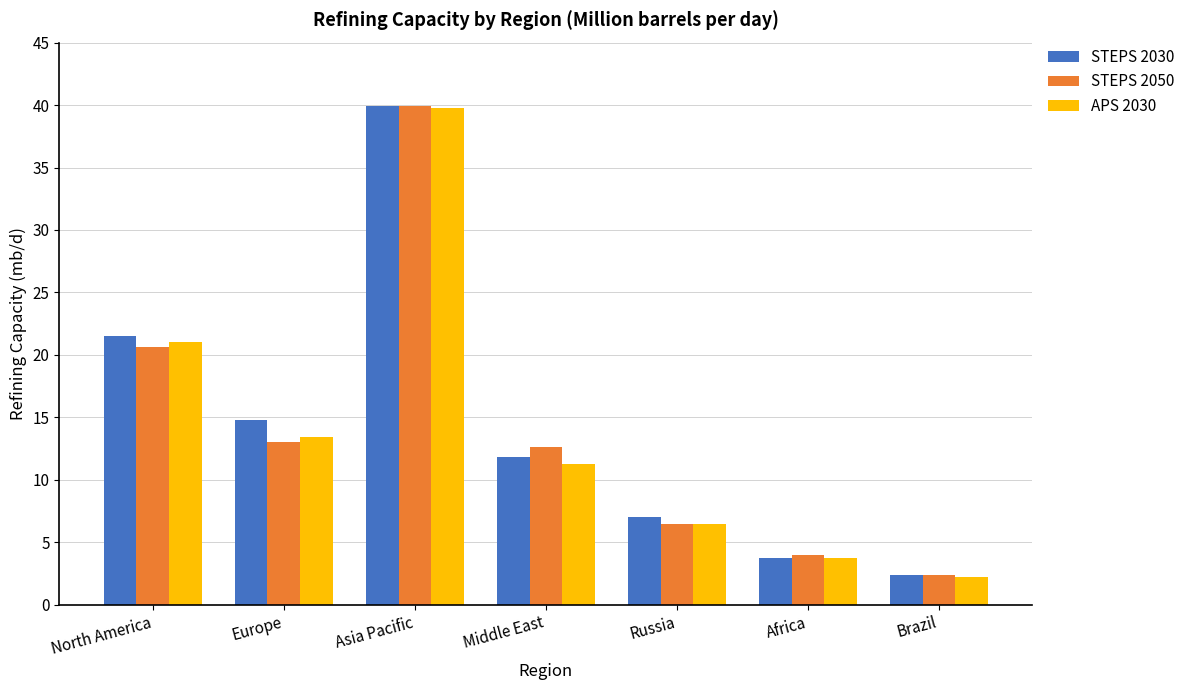

Is it true that STEPS 2050 equals 39.9 at Asia Pacific?

True